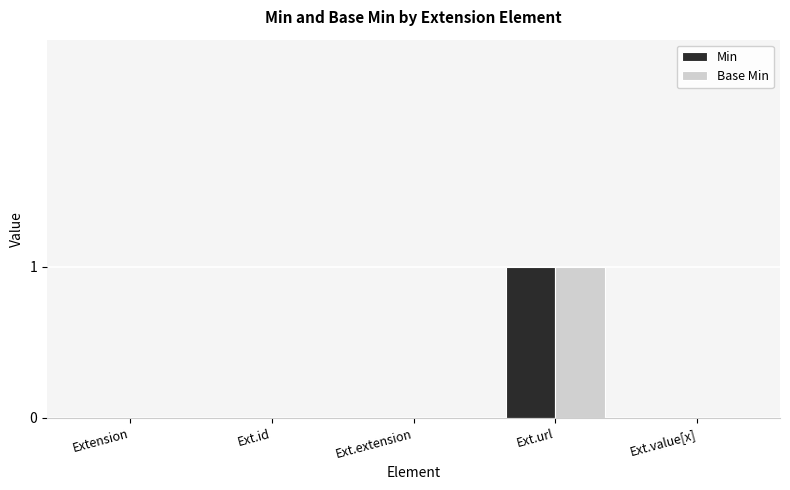

At which label does Base Min reach its peak?

Ext.url